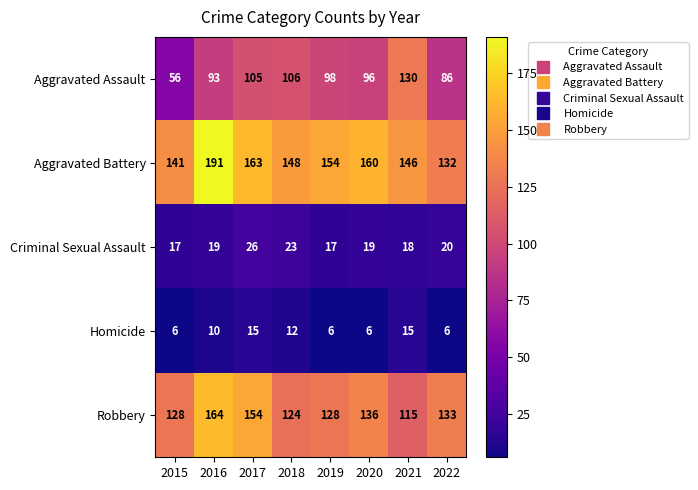

List the labels in order of Aggravated Assault value, largest first.

2021, 2018, 2017, 2019, 2020, 2016, 2022, 2015